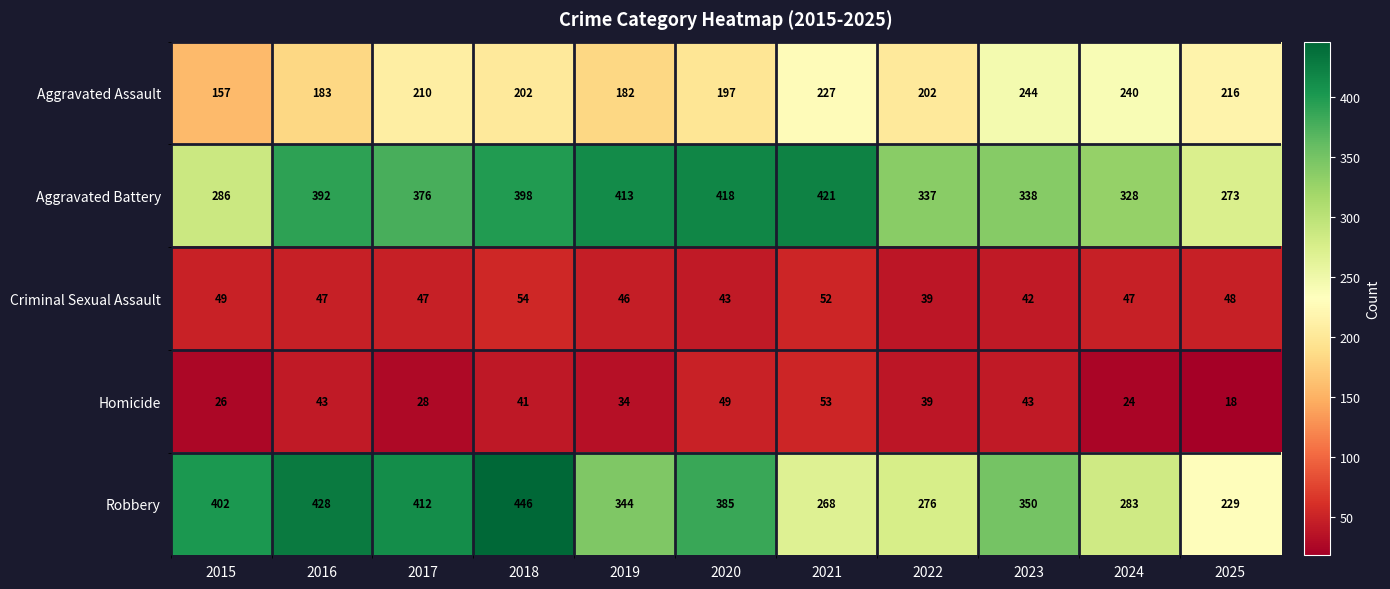

At 2017, list the series in order from smallest to largest.

Homicide, Criminal Sexual Assault, Aggravated Assault, Aggravated Battery, Robbery